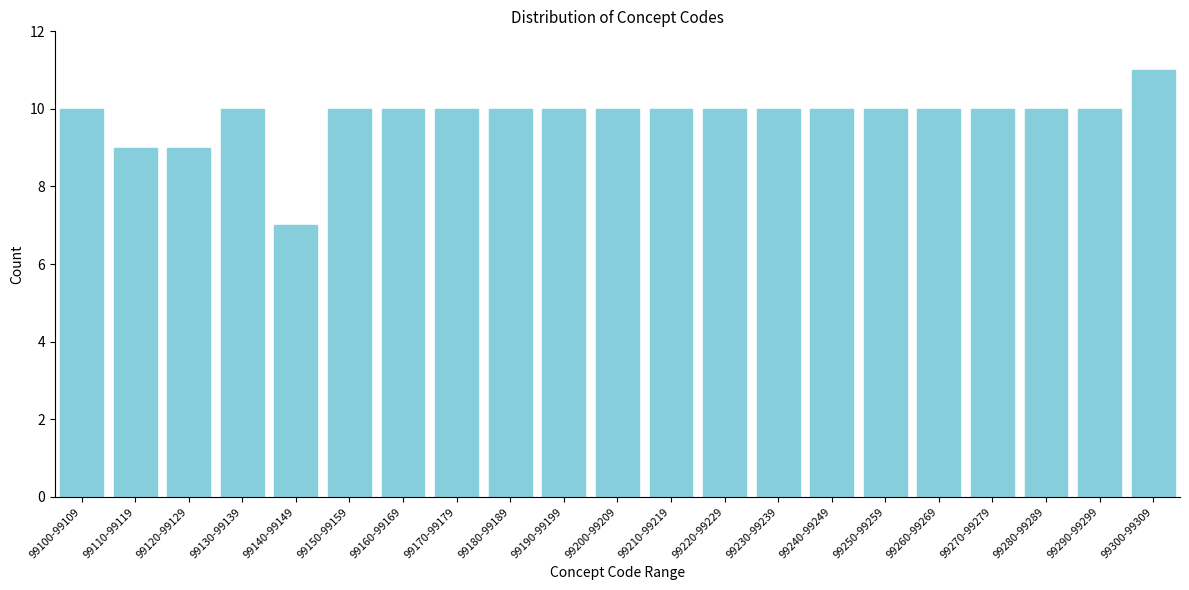

Reading left to right, what are all the values shown in this chart?

10	9	9	10	7	10	10	10	10	10	10	10	10	10	10	10	10	10	10	10	11